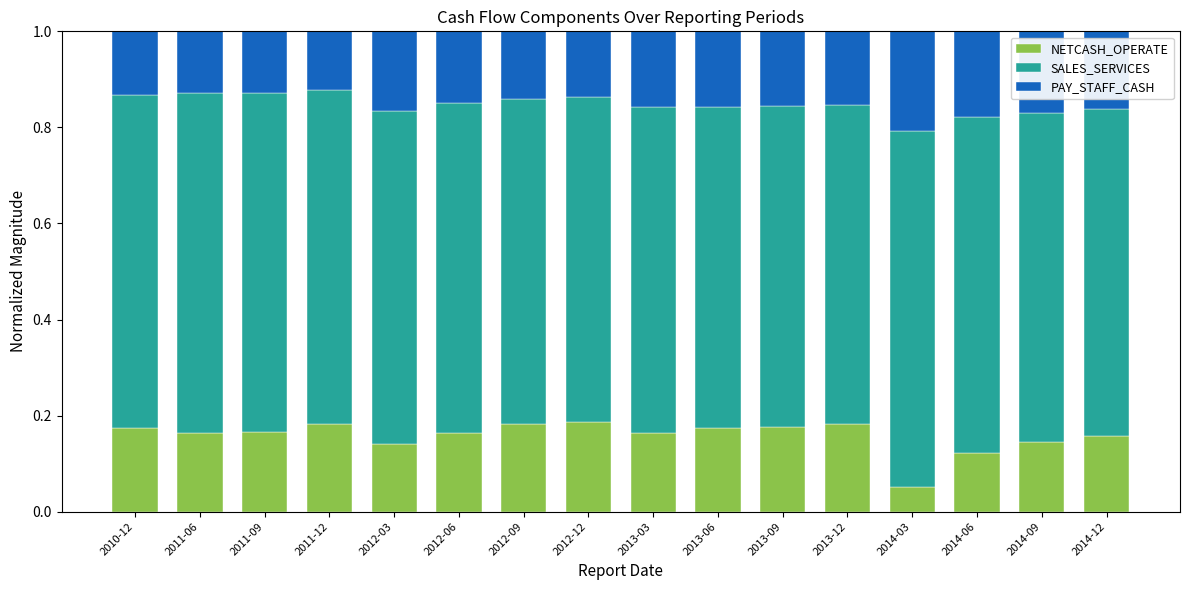

The value of NETCASH_OPERATE at 2010-12 is 0.3. True or false?

False